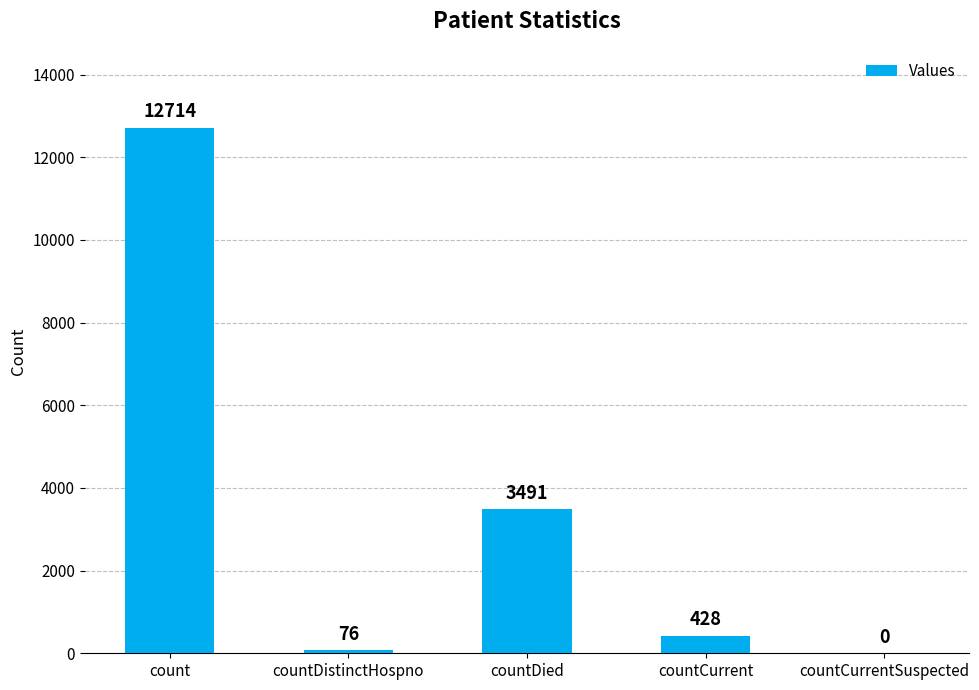

What is the approximate value at count, to the nearest 50?

12700